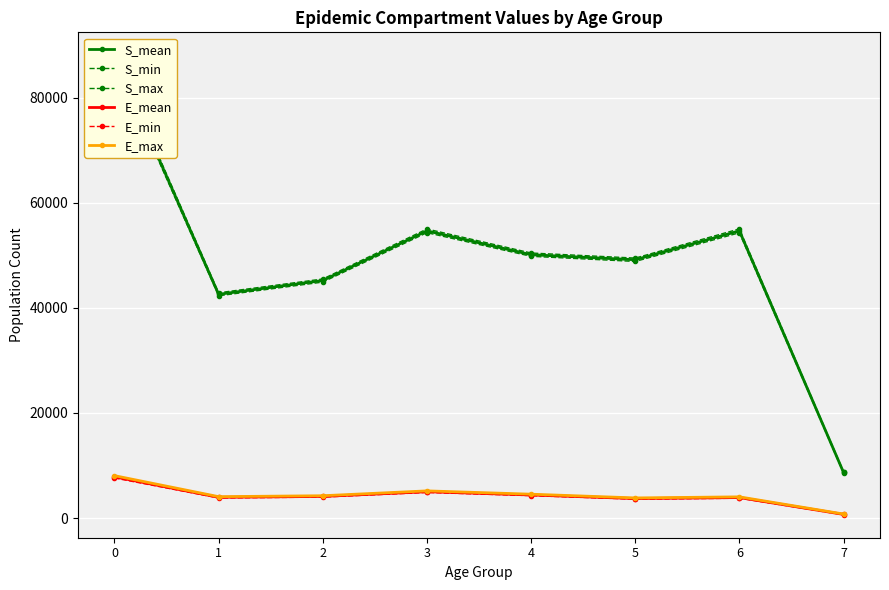

List the labels in order of E_min value, smallest first.

7, 5, 6, 1, 2, 4, 3, 0